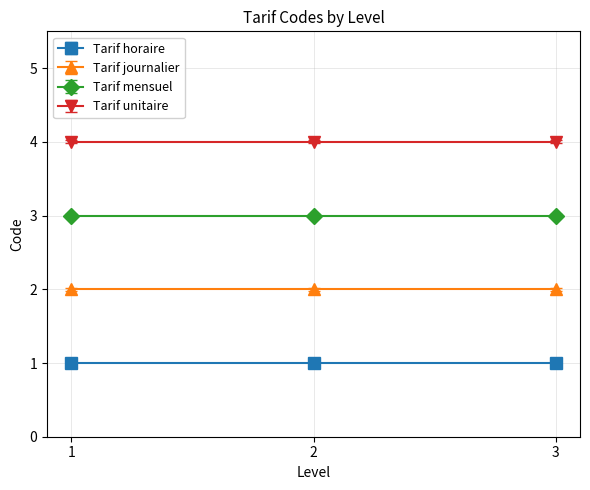

What is the highest value of the Tarif horaire series?

1